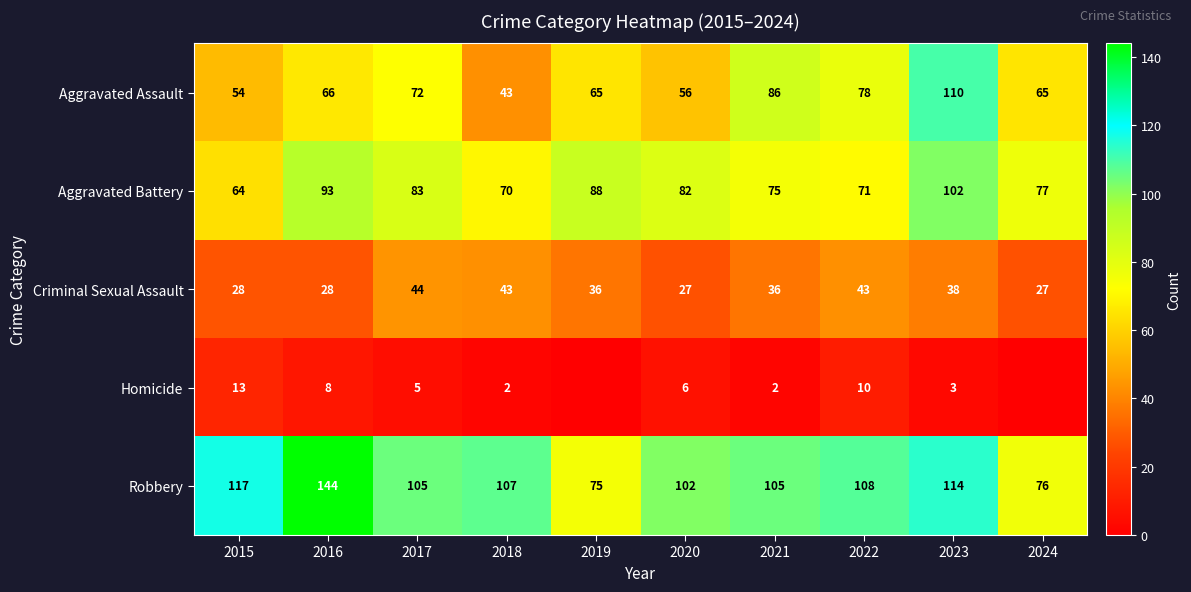

How many values in the Aggravated Battery series are below 82?

5